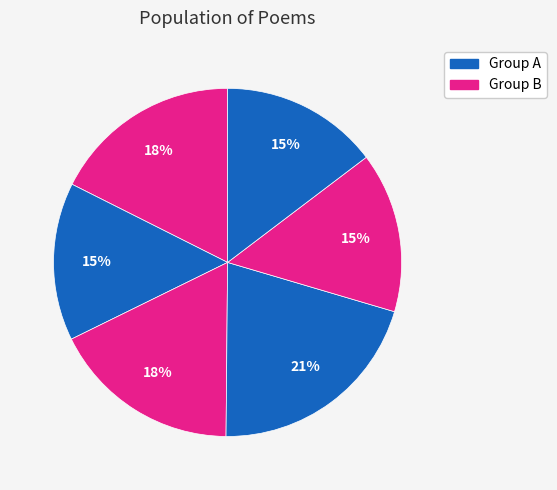

How many slices are in this pie chart?

6